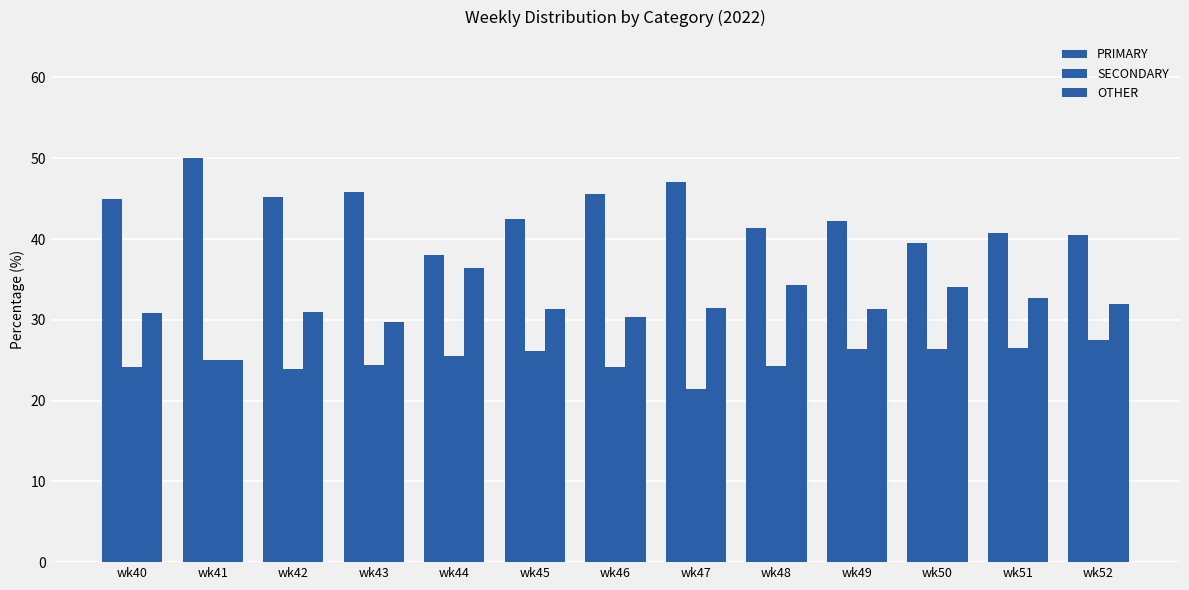

What is the sum of all PRIMARY values?

563.6